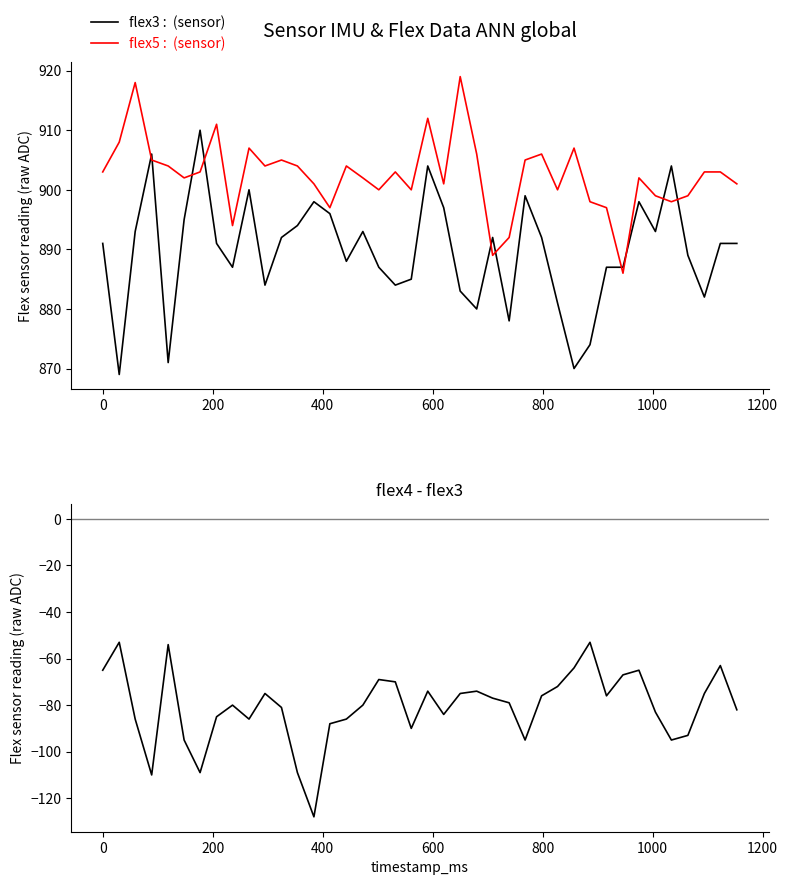

True or false: flex4 - flex3 and flex5 : (sensor) cross at least once.

False